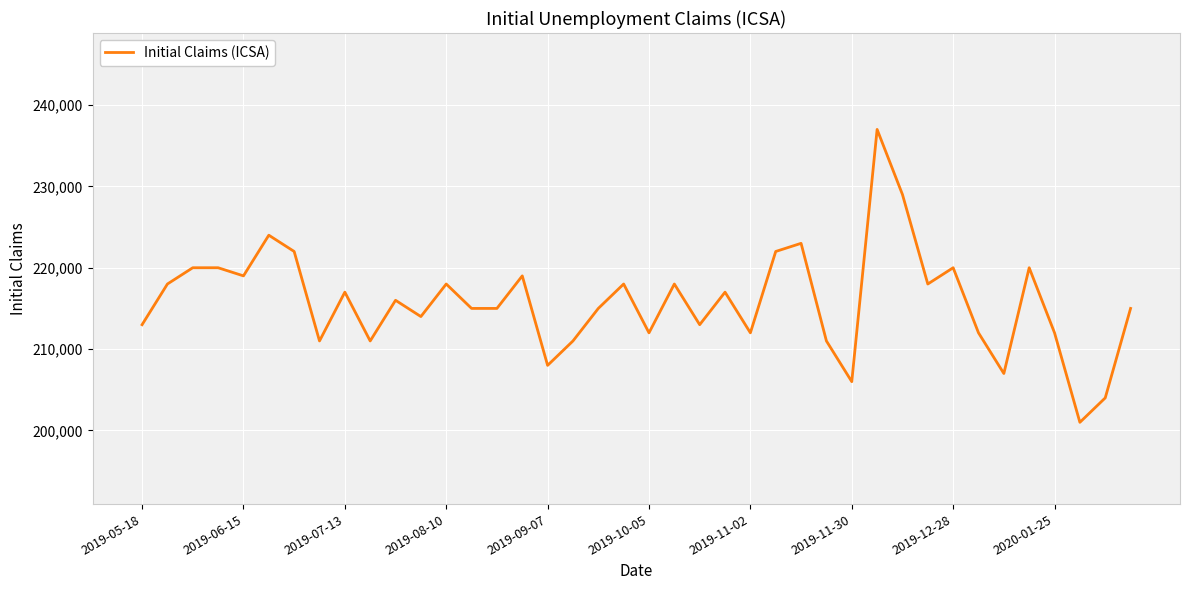

What is the minimum value shown in the chart?

201000